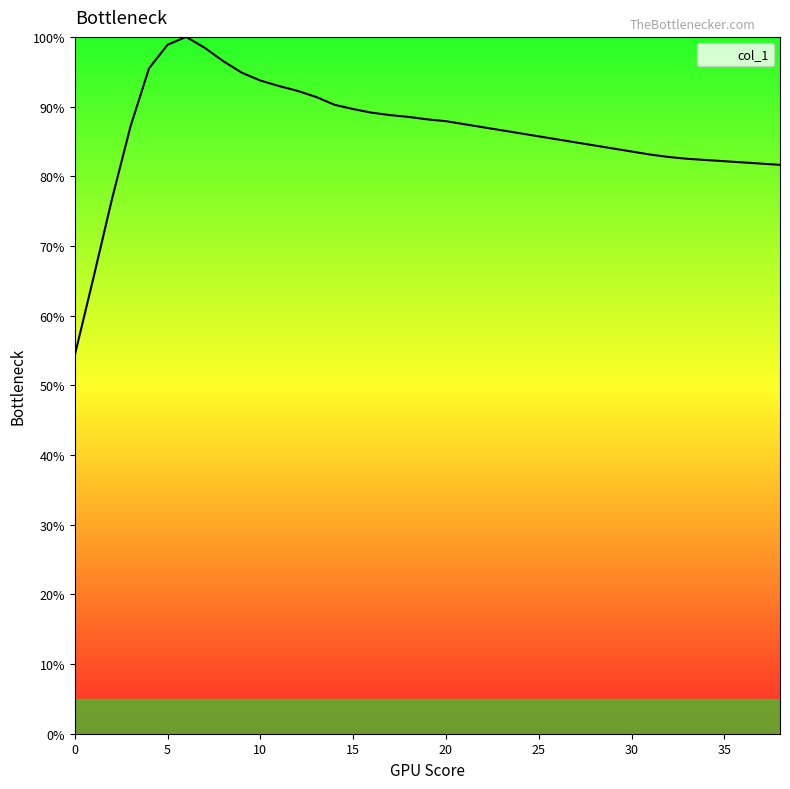

What is the difference between the maximum and minimum values?

45.7